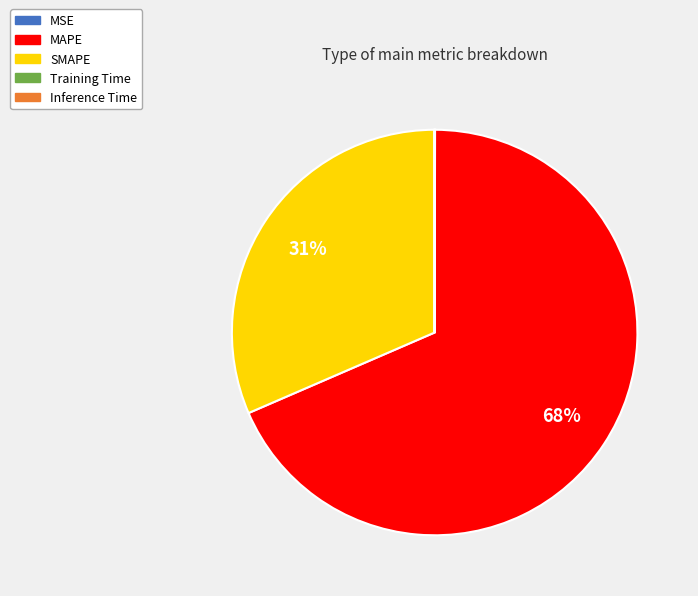

To the nearest percent, what portion does SMAPE represent?

31%